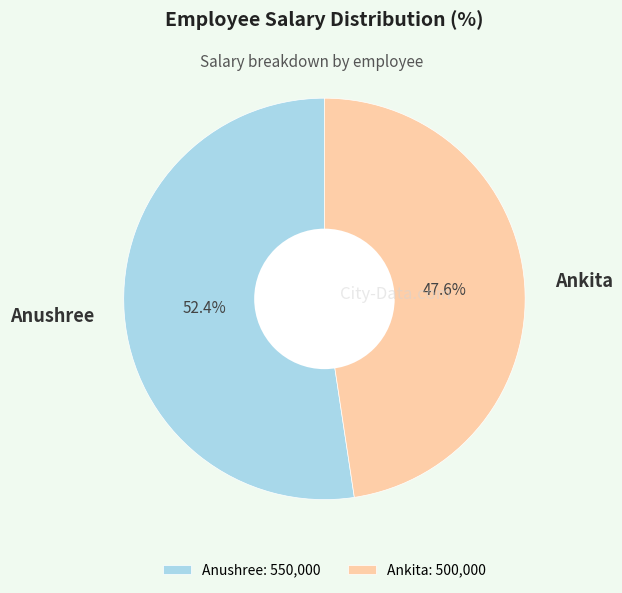

Combined, do Ankita and Anushree account for over 50%?

Yes